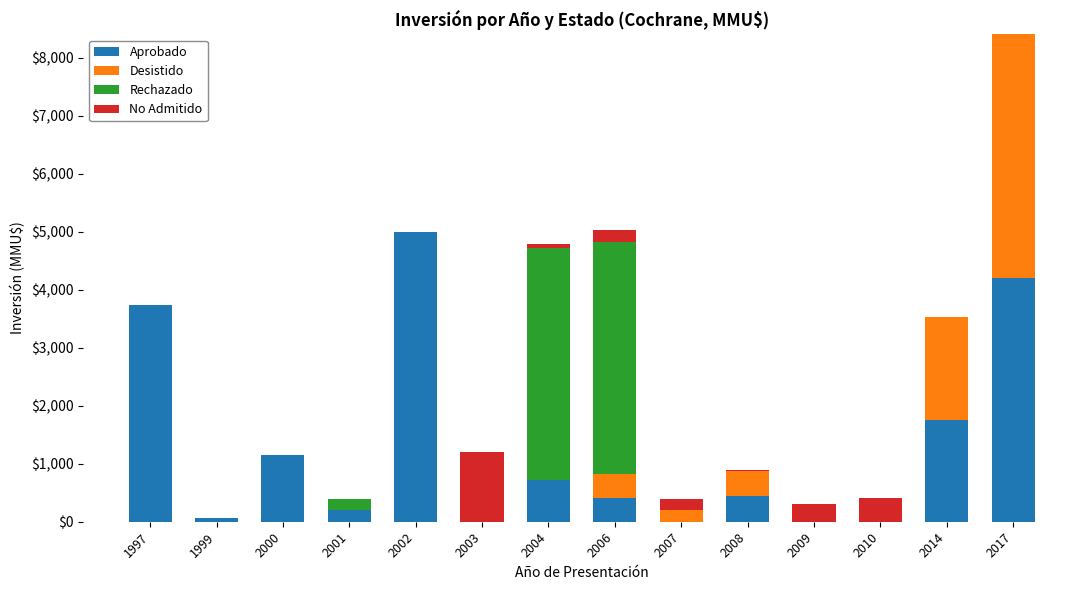

How many categories are shown in the chart?

14